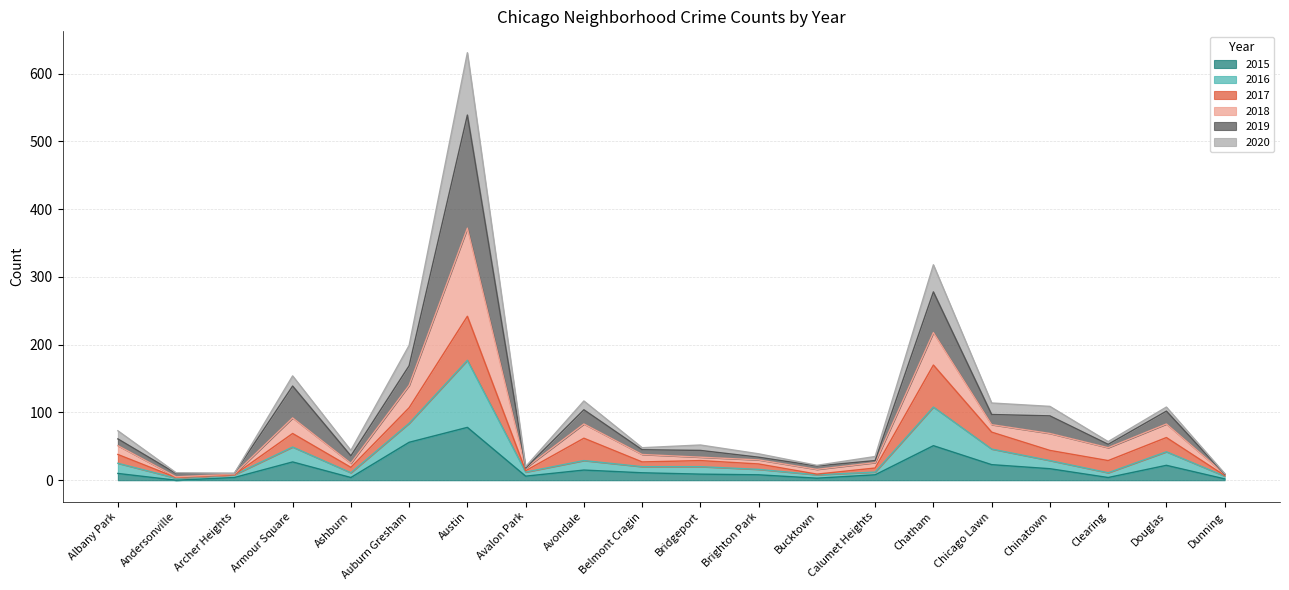

Rank the categories by 2018 value from lowest to highest.

Dunning, Andersonville, Archer Heights, Avalon Park, Bucktown, Calumet Heights, Brighton Park, Ashburn, Bridgeport, Belmont Cragin, Clearing, Albany Park, Chinatown, Chicago Lawn, Douglas, Avondale, Armour Square, Auburn Gresham, Chatham, Austin